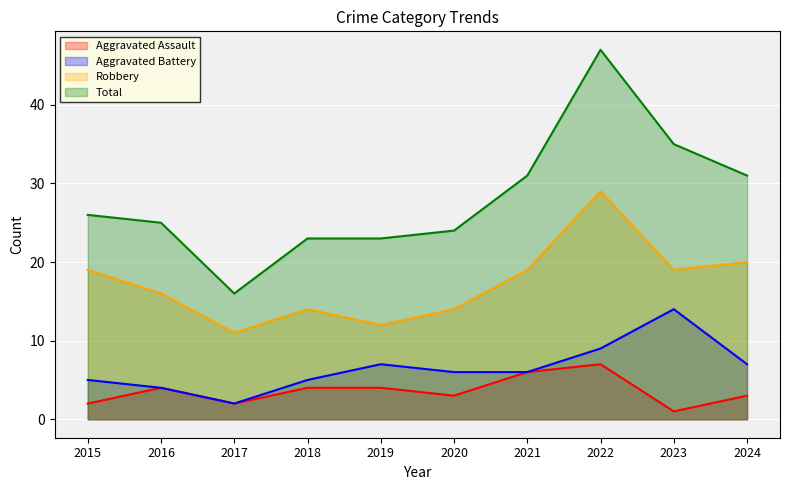

Which series has the largest total across all categories?

Total